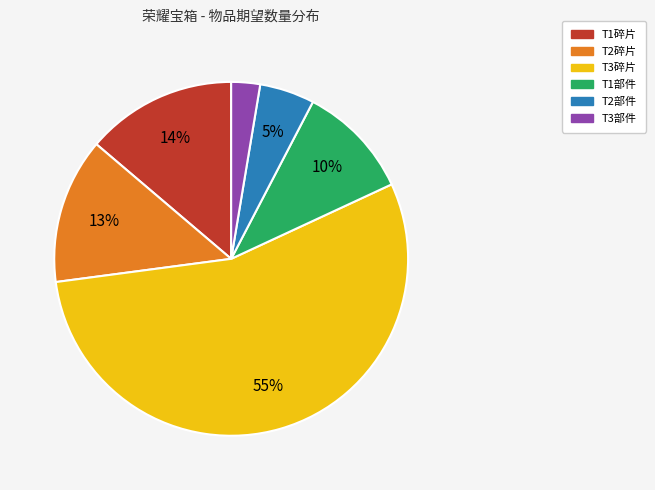

To the nearest percent, what is the average slice percentage?

17%